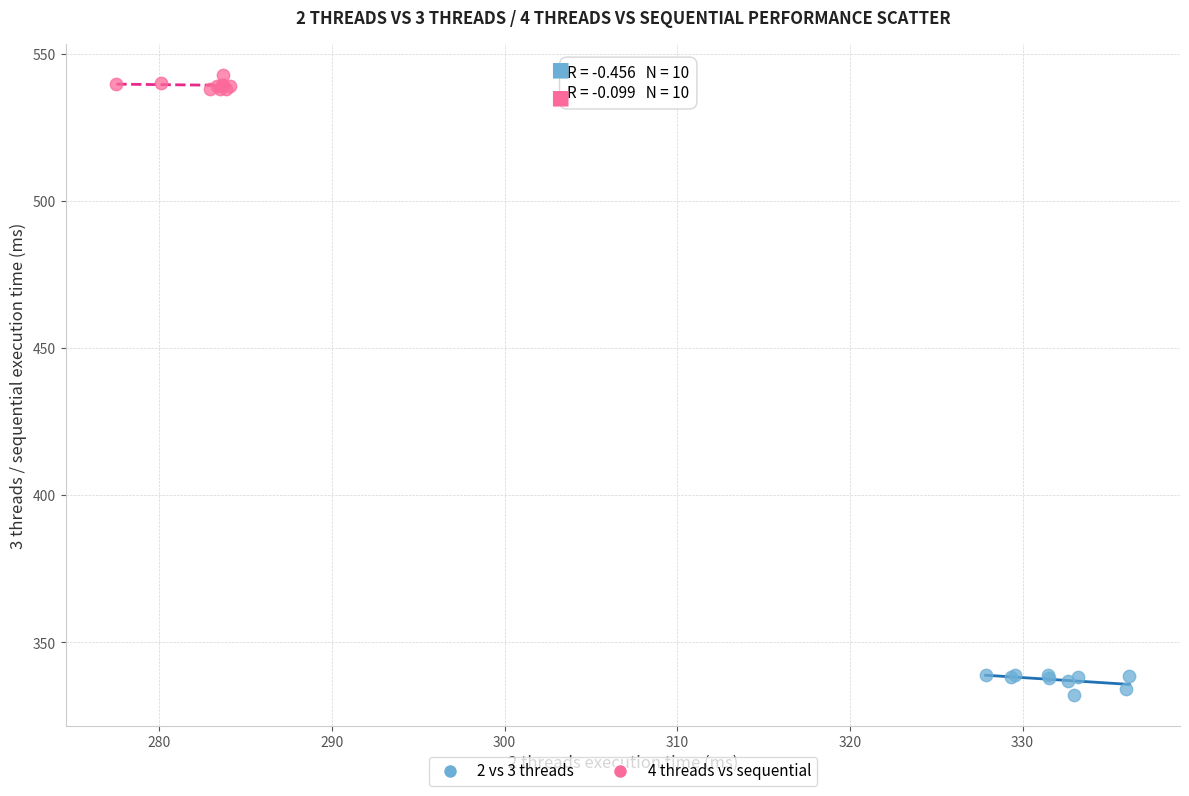

Which series contains the lowest Y value?

2 vs 3 threads